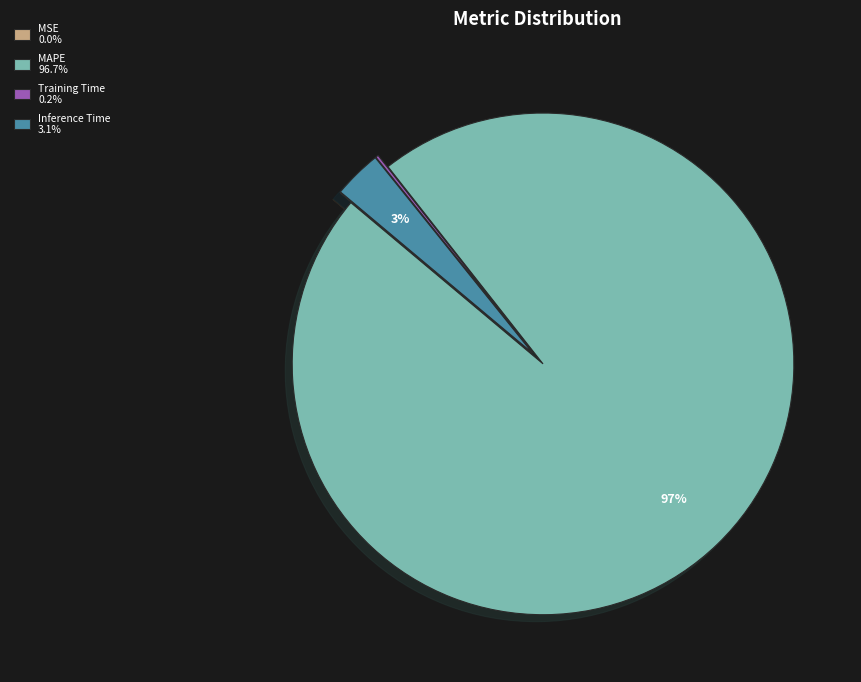

To the nearest percent, what is the difference between the largest and smallest slice percentages?

97%